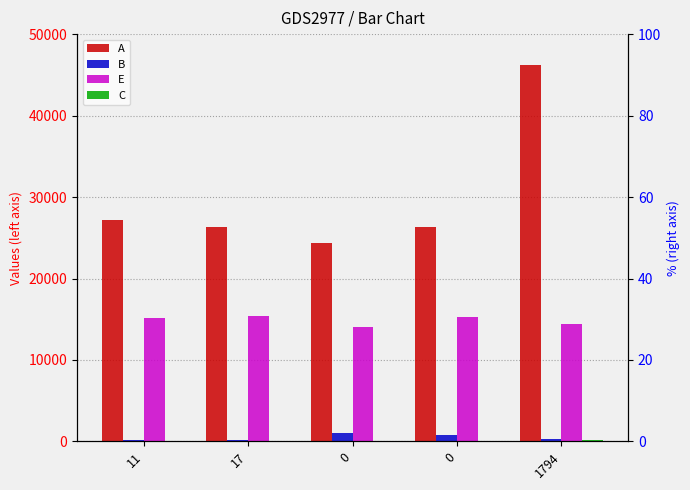

Rank the series by their maximum value, from lowest to highest.

C, B, E, A